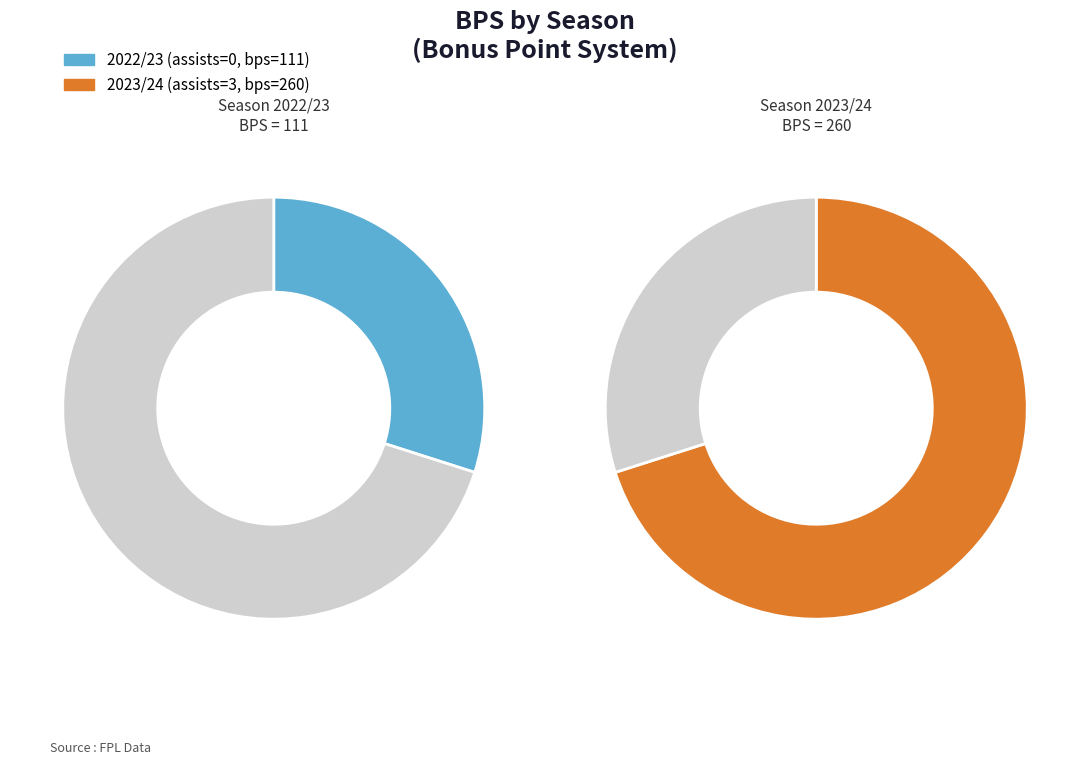

To the nearest percent, what is the average slice percentage?

50%